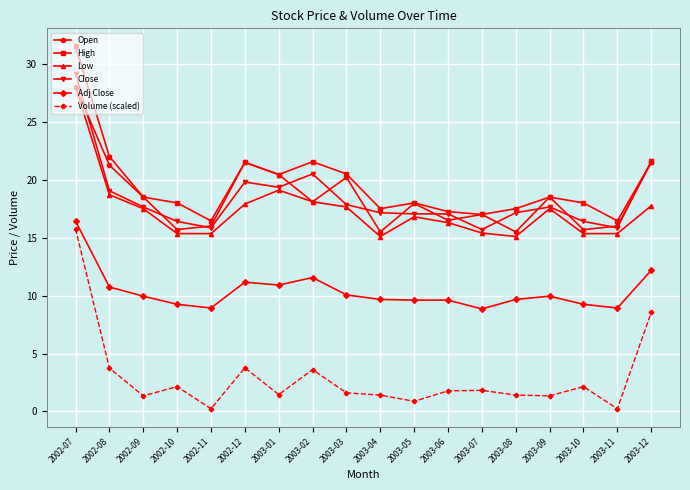

Is it true that Adj Close equals 16.0 at 2003-03?

False